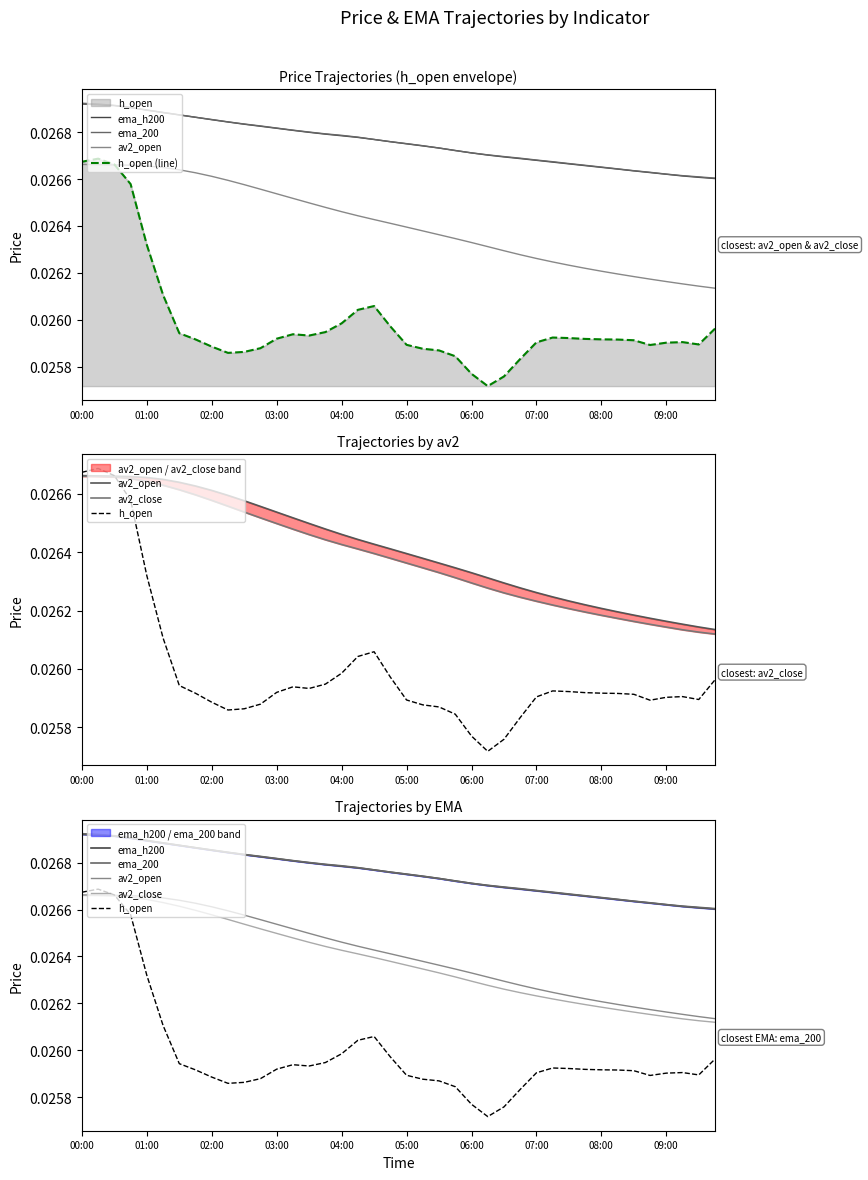

At how many categories does at least one series exceed 0?

40